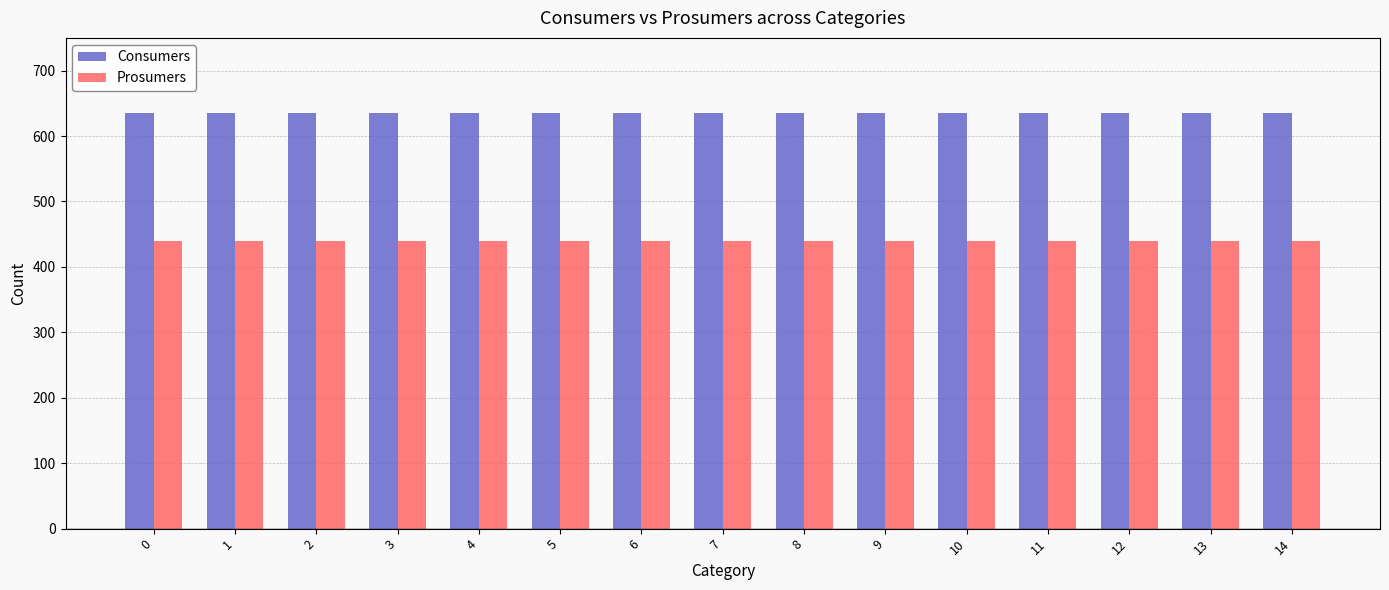

What is the difference between the highest and lowest values at 11?

195